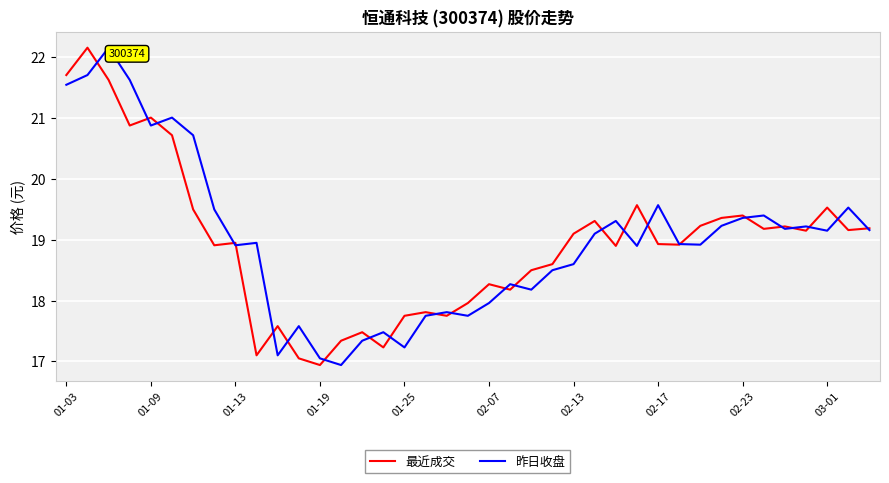

What is the smallest value displayed?

16.9